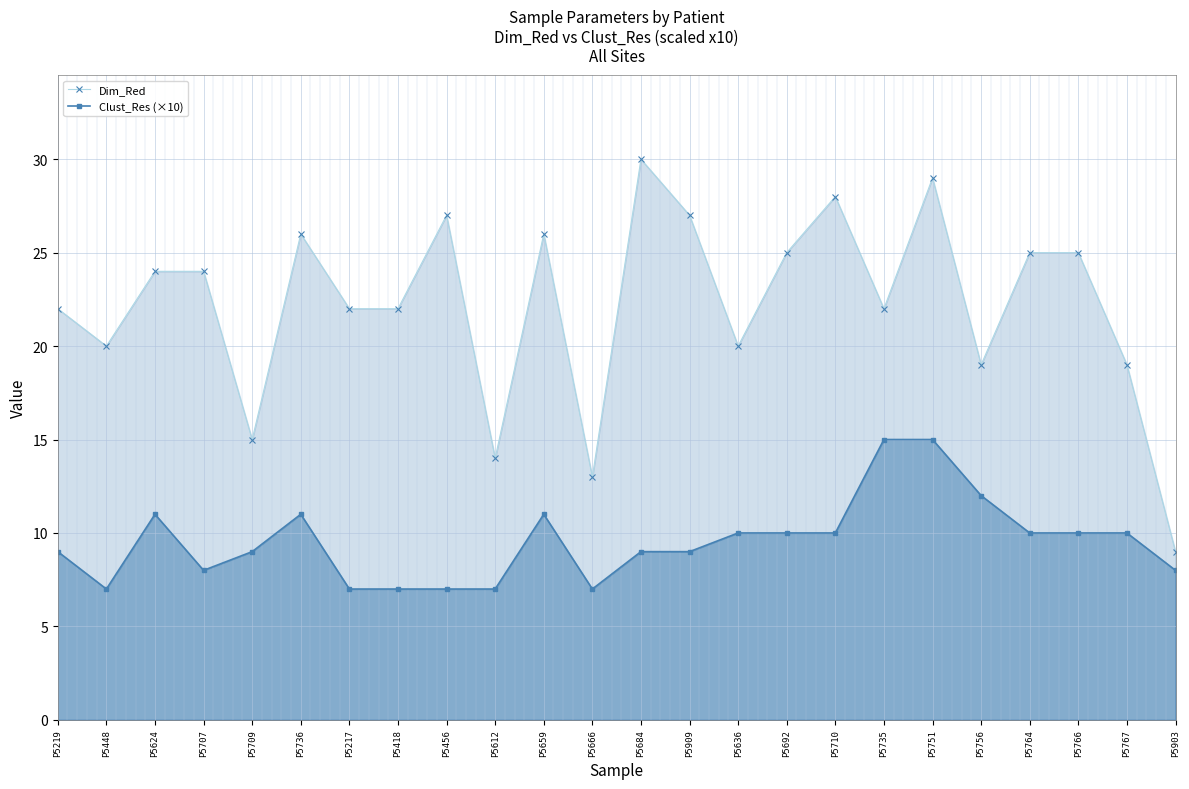

How many lines are shown in the chart?

2